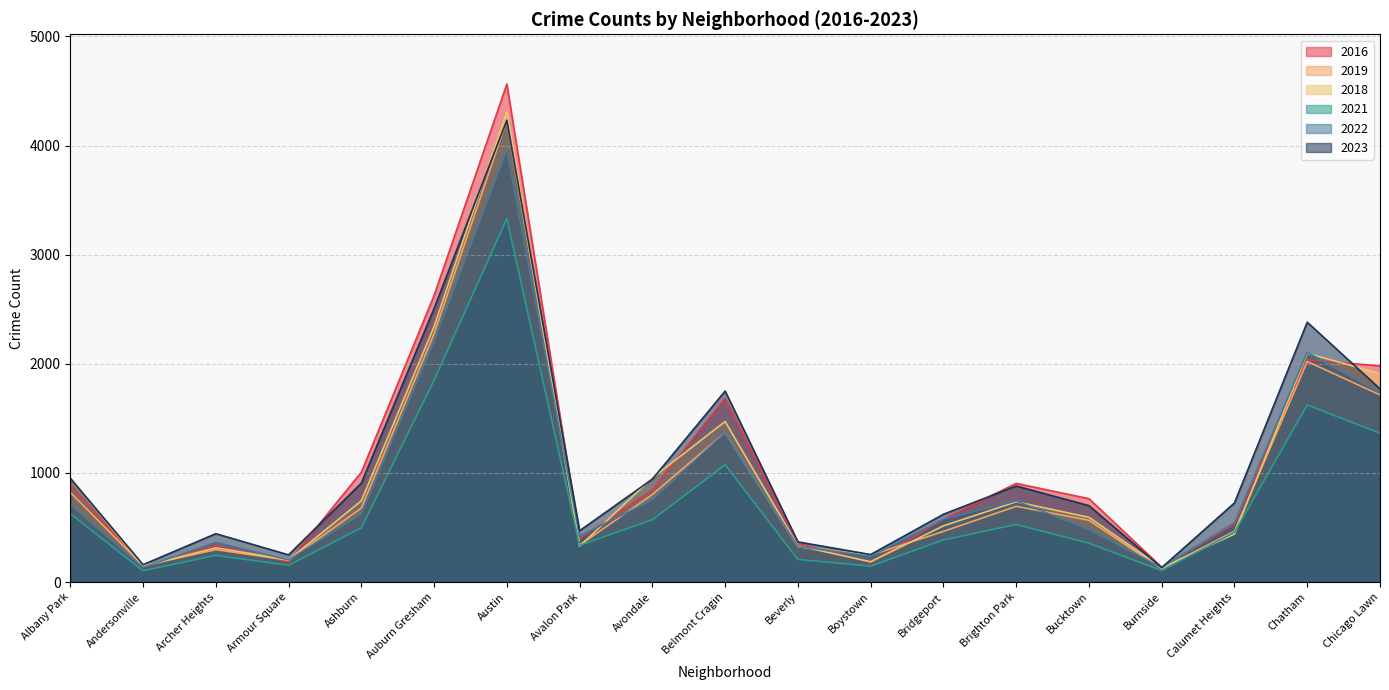

Which series has the largest range (max minus min)?

2016